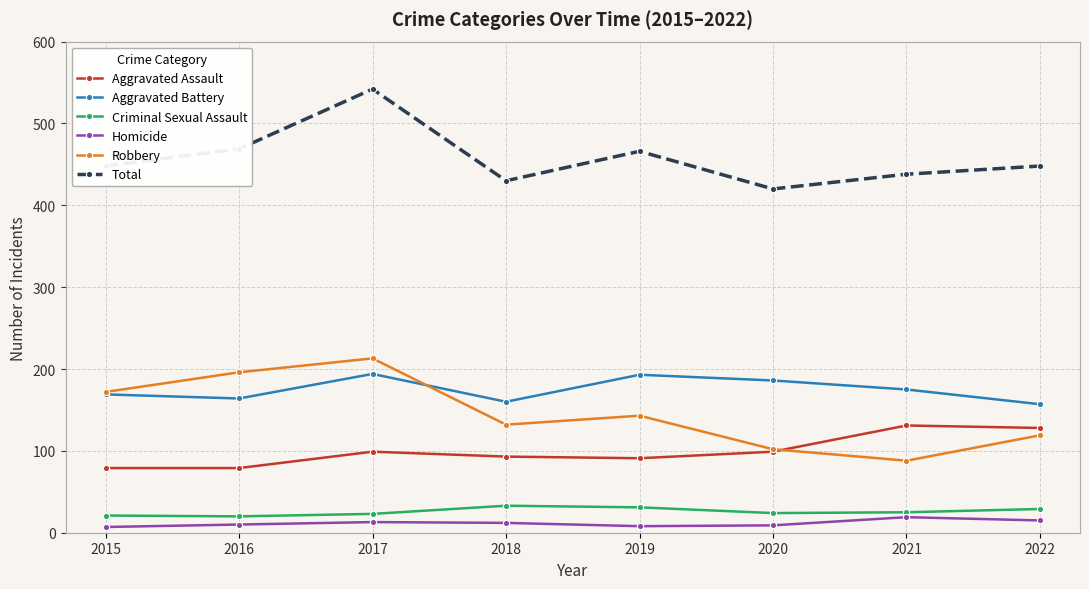

The Aggravated Assault series shows 93 at 2018. True or false?

True